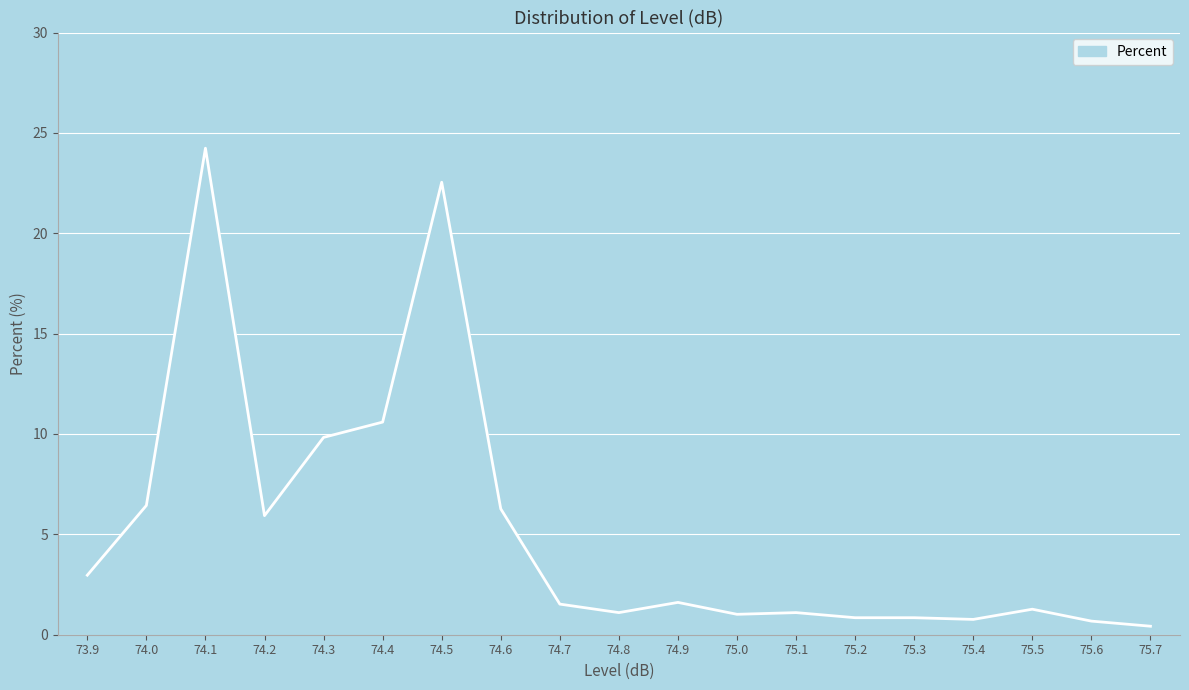

What value does the data have at 74.8?

1.1